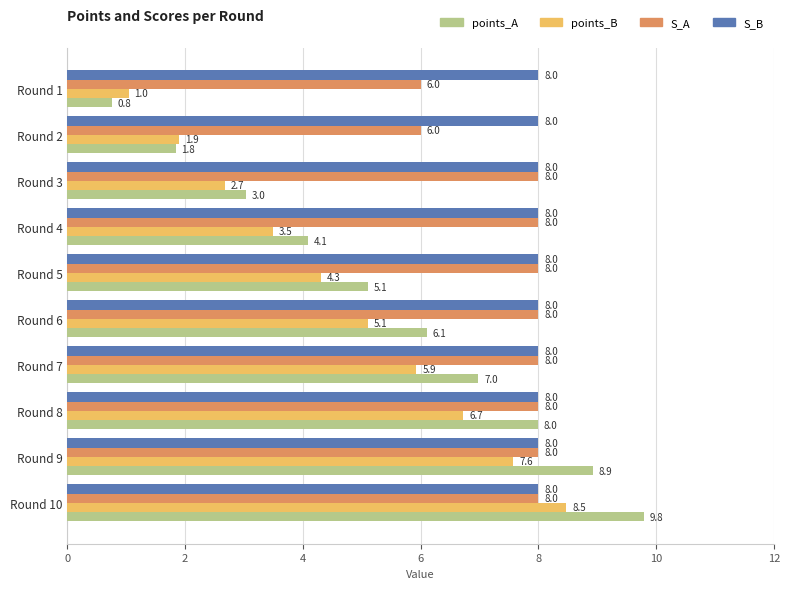

True or false: S_A has a value of 8.0 at Round 7.

True